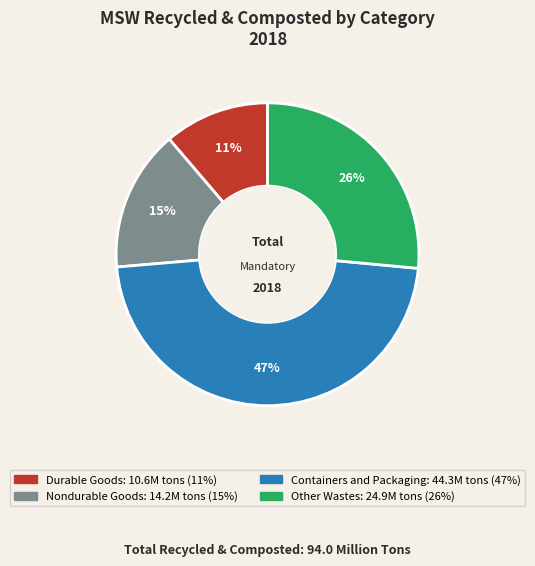

Which has a higher value, Containers and Packaging or Durable Goods?

Containers and Packaging